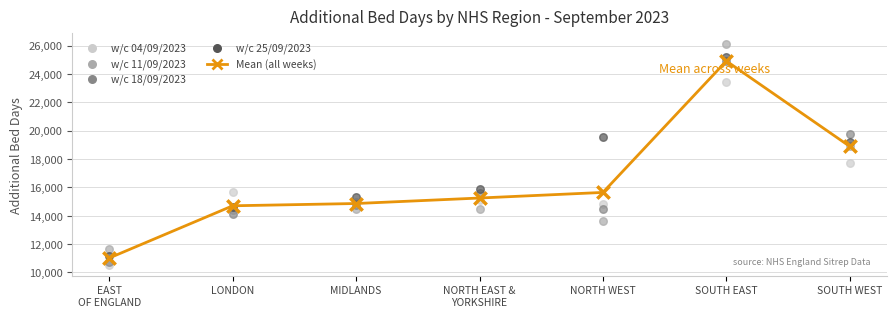

What is the change in value from EAST
OF ENGLAND to NORTH EAST &
YORKSHIRE?

+4228.0